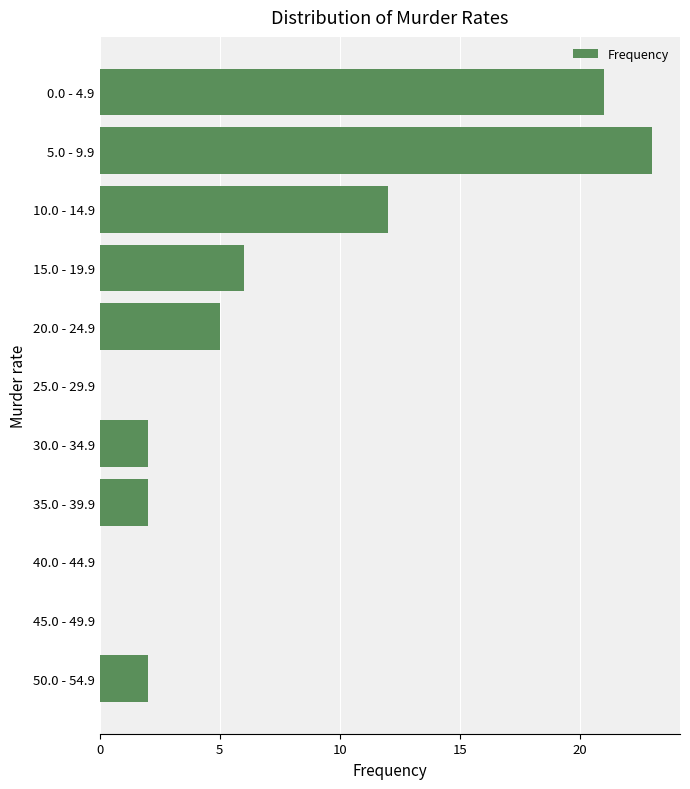

At which label is the value closest to 11?

10.0 - 14.9